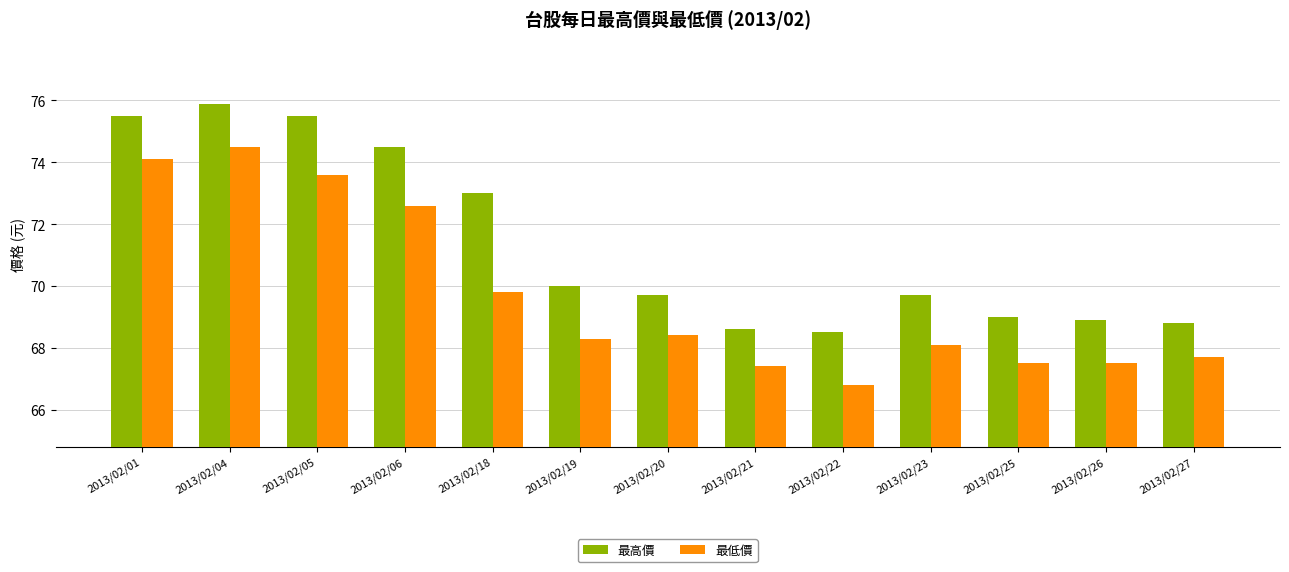

Rank the series at 2013/02/05 from highest to lowest value.

最高價, 最低價